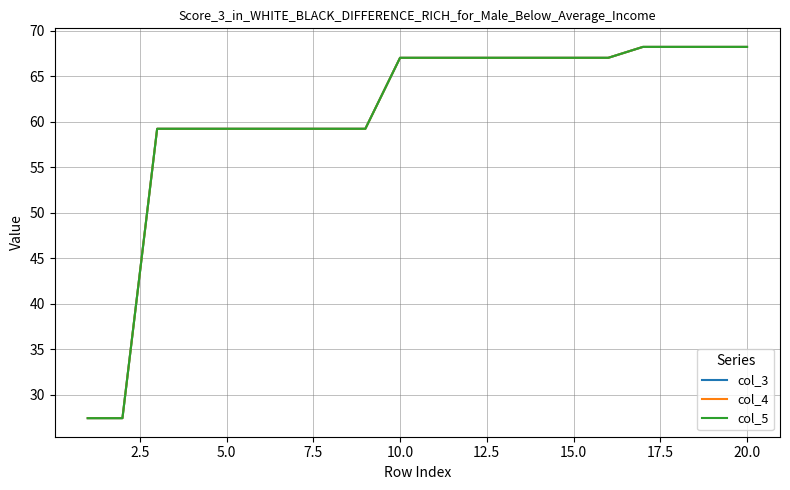

Does the chart display data point markers on the line(s)?

No